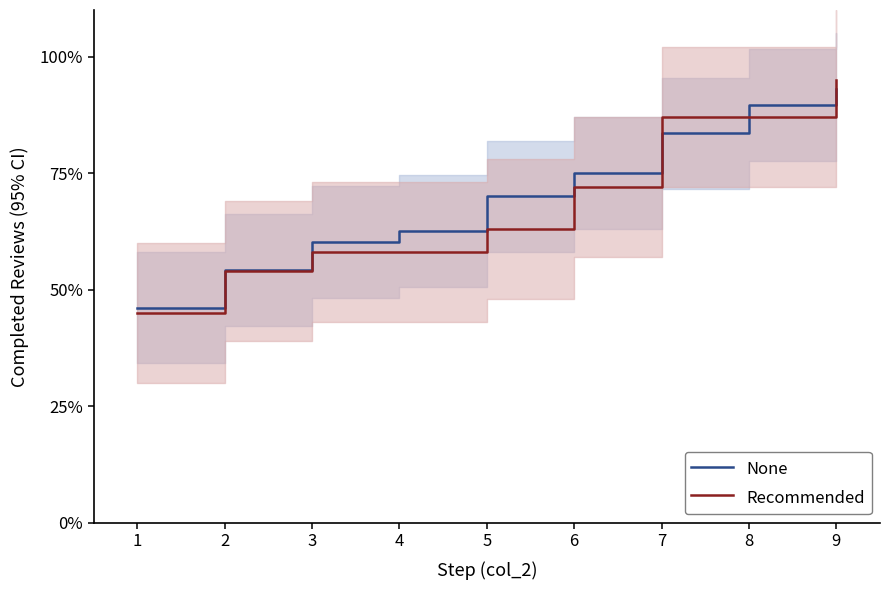

What is the total value across all series at 3?

118.3